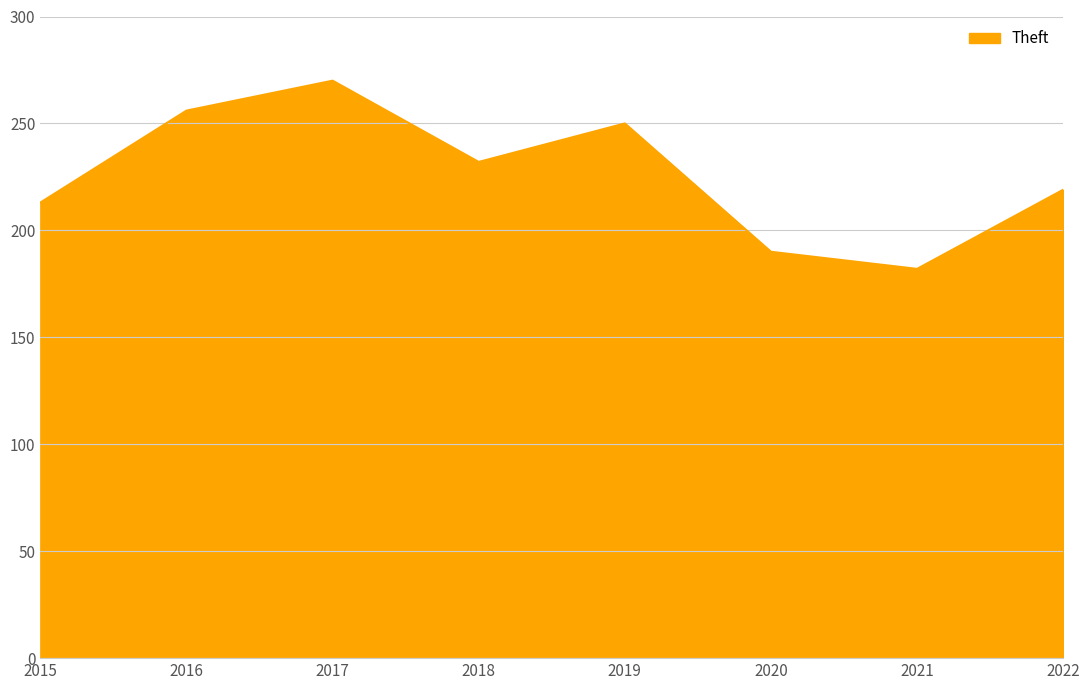

How many interior local peaks (higher than both neighbors) does the data have?

2